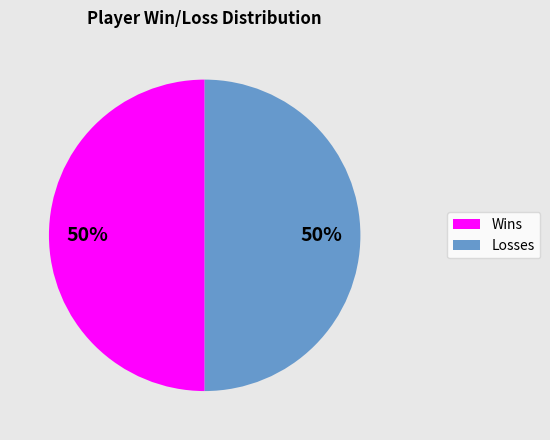

To the nearest percent, what portion does Wins represent?

50%